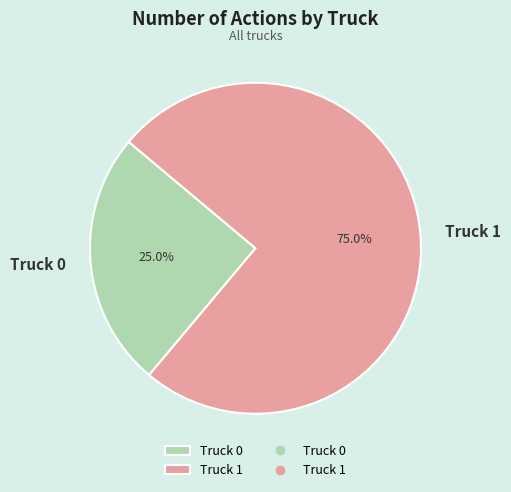

The Truck 0 slice represents 16% of the pie. True or false?

False